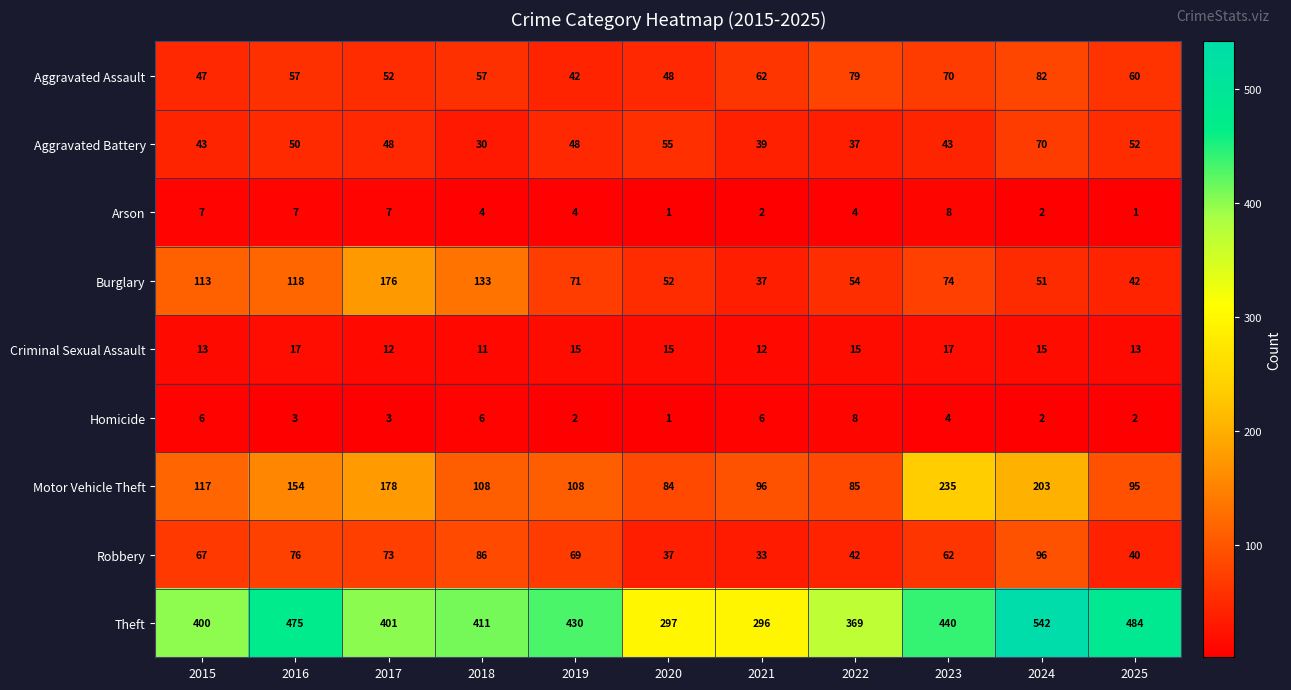

The Arson series shows 7 at 2015. True or false?

True